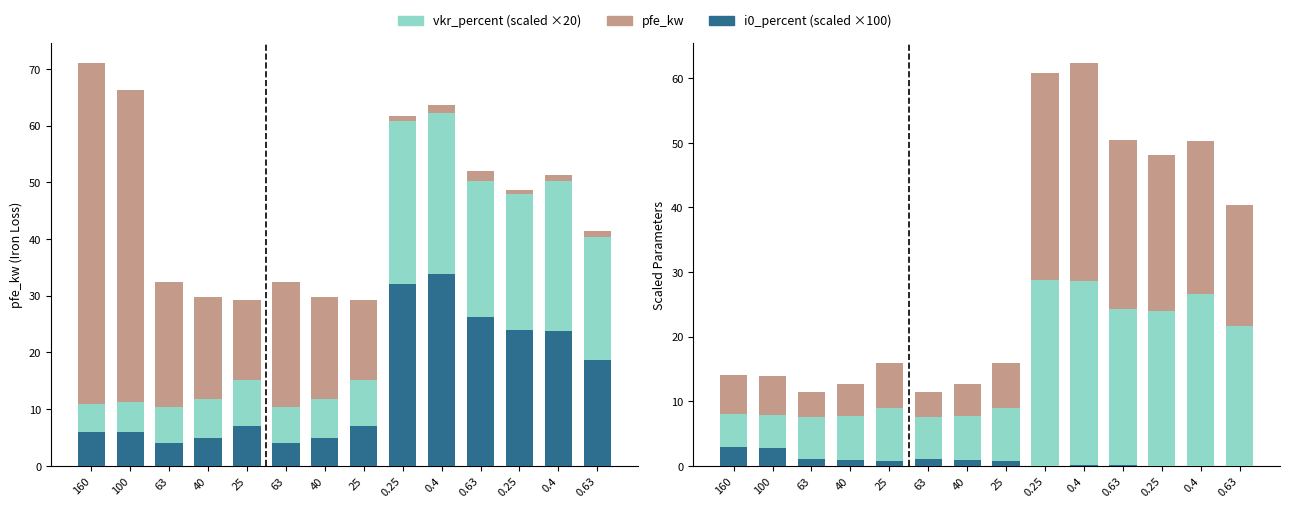

The value of vkr_percent at 63 is 10.8. True or false?

False